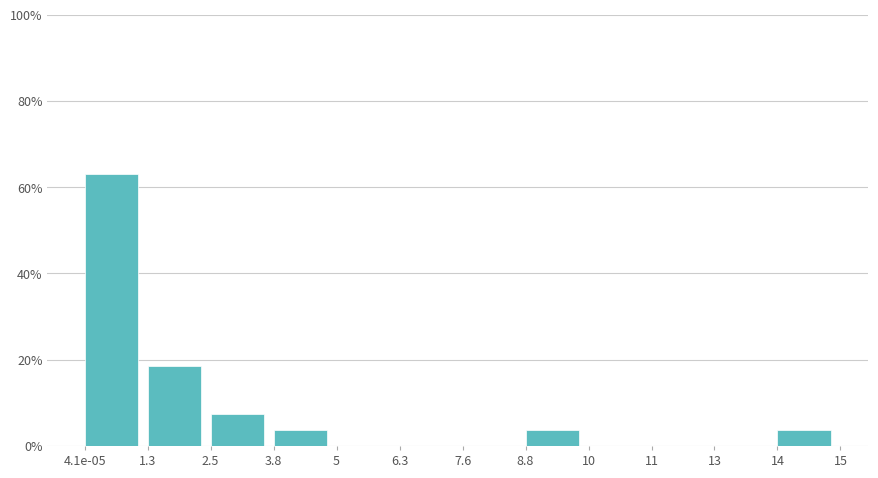

Reading left to right, extract all data points from this chart.

4.1e-05=63.0	1.3=18.5	2.5=7.4	3.8=3.7	5=0.0	6.3=0.0	7.6=0.0	8.8=3.7	10=0.0	11=0.0	13=0.0	14=3.7